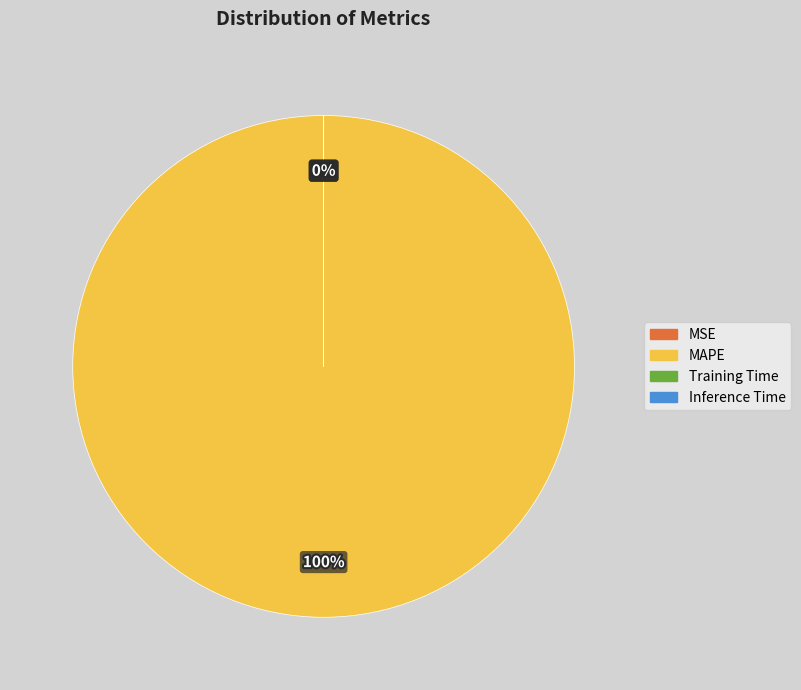

True or false: MAPE accounts for 100% of the total.

True